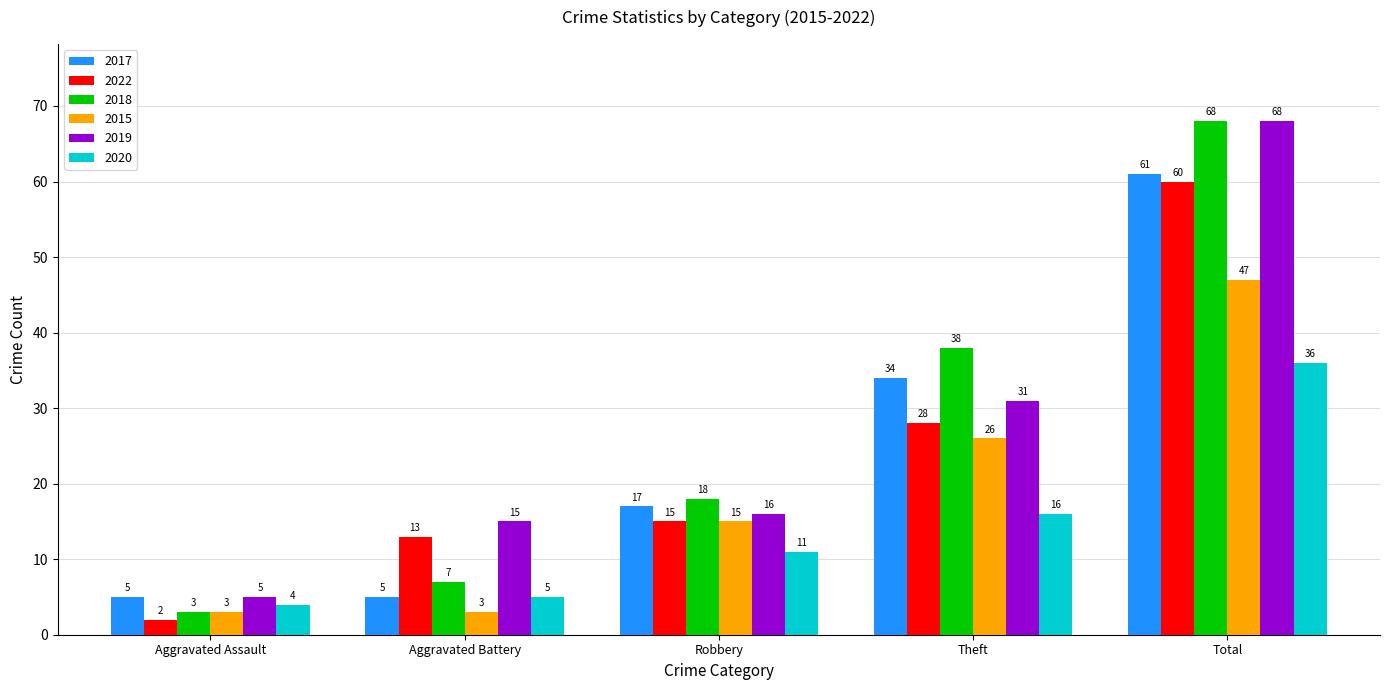

How many bars are there in each group?

6